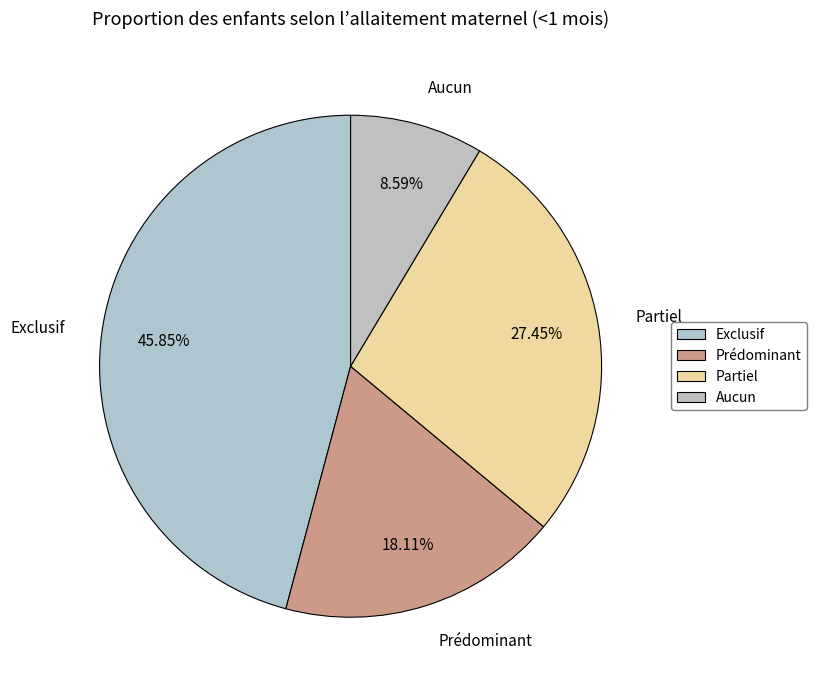

How many segments does this pie chart have?

4